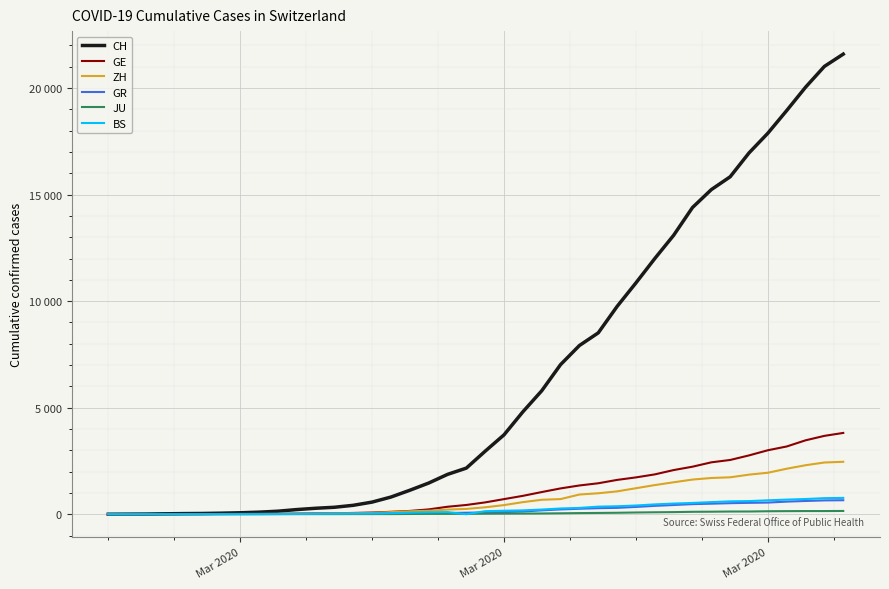

True or false: JU and GR intersect in this chart.

False